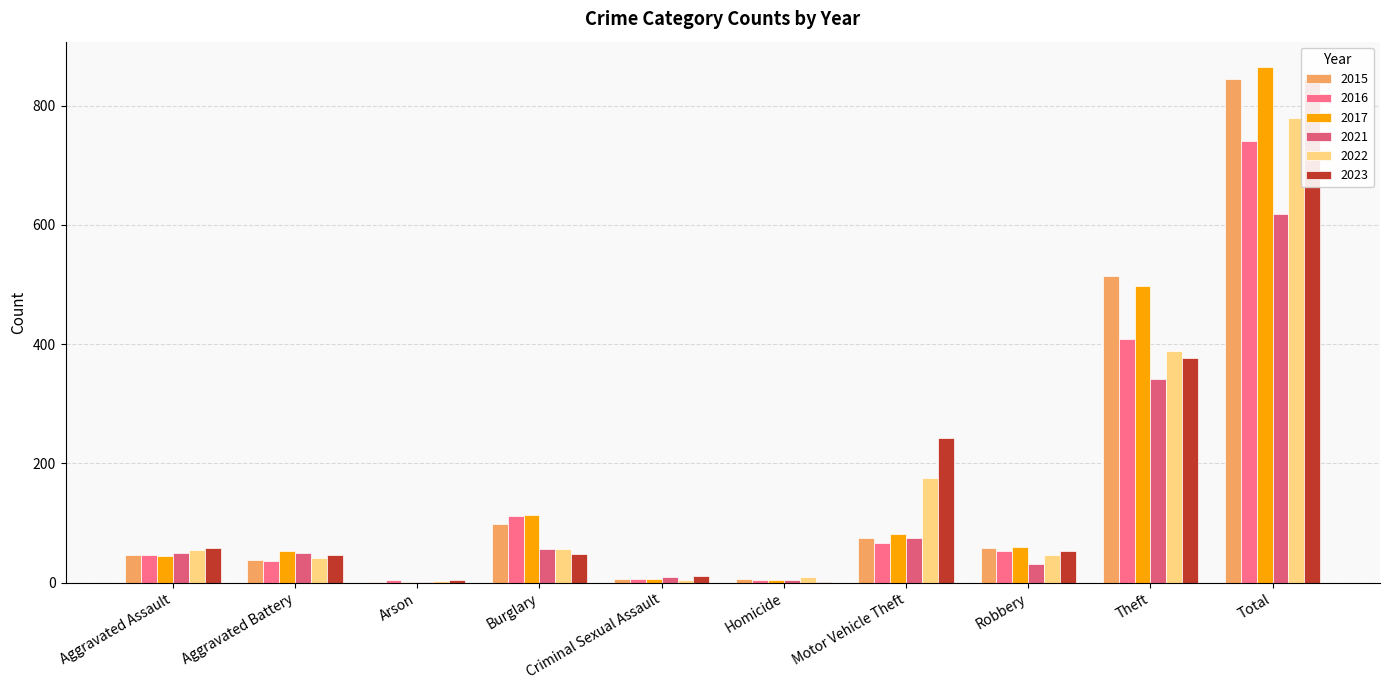

At Criminal Sexual Assault, list the series in order from largest to smallest.

2023, 2021, 2015, 2016, 2017, 2022